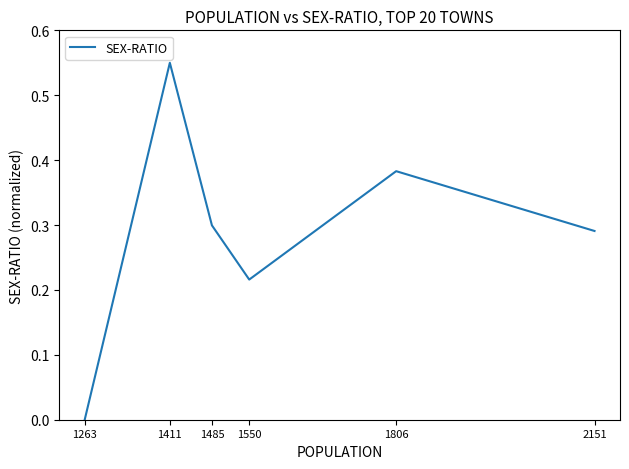

What is the sum of the values at 1806 and 1411?

0.9